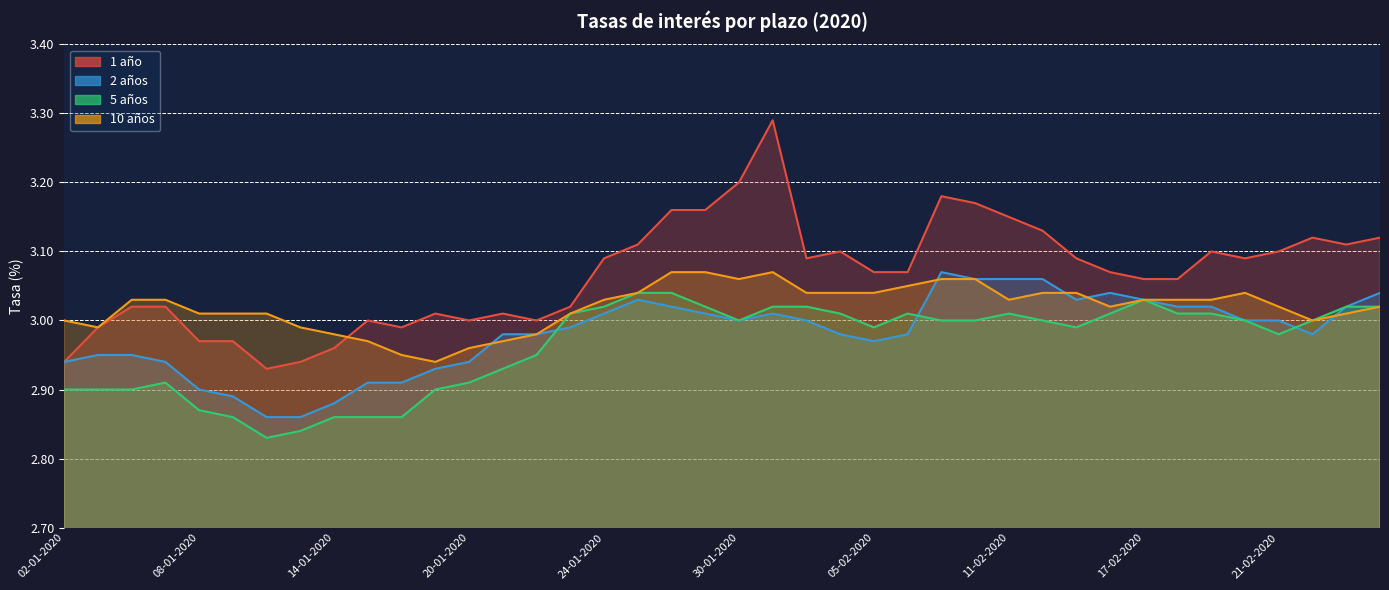

What is the approximate value of 1 año at 14-01-2020?

3.0